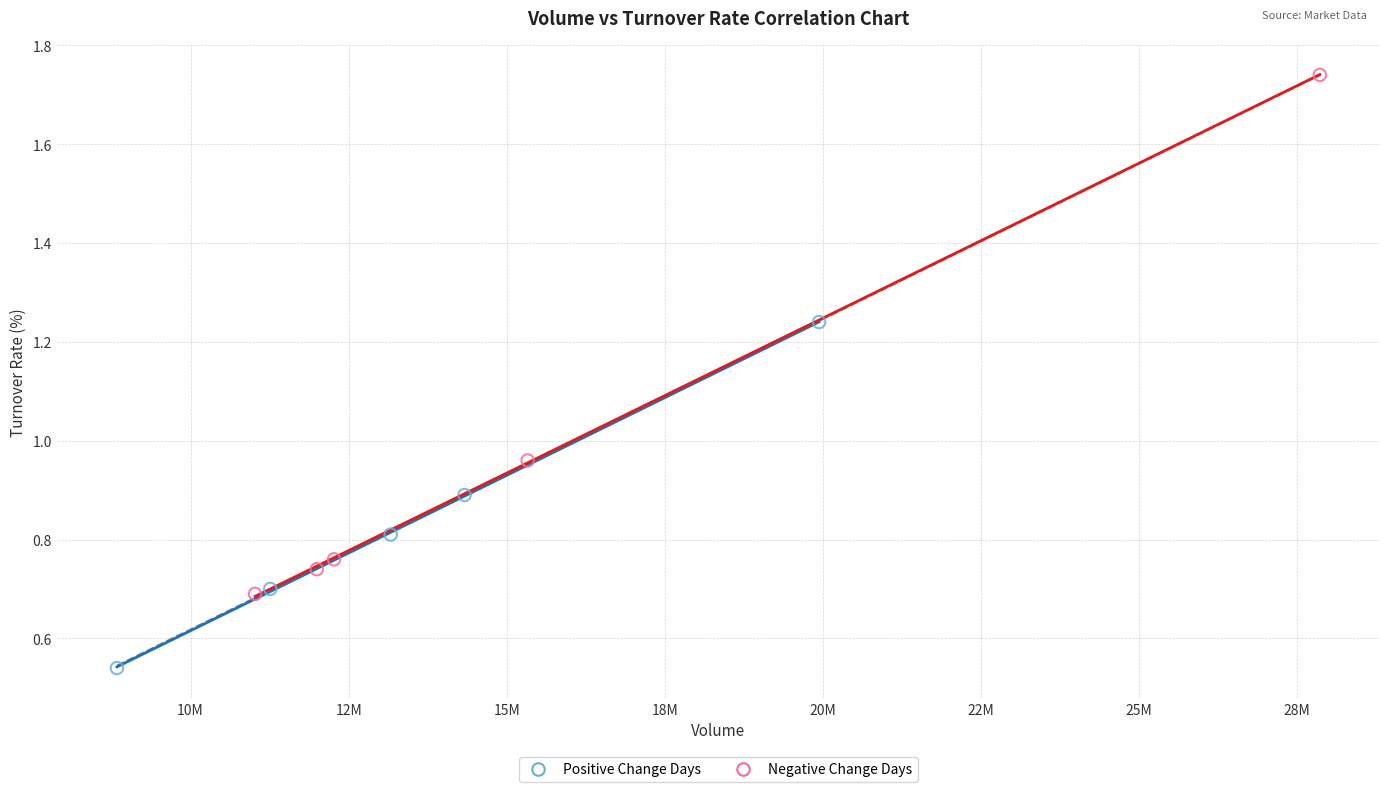

What are all the series names shown in the legend?

Positive Change Days, Negative Change Days